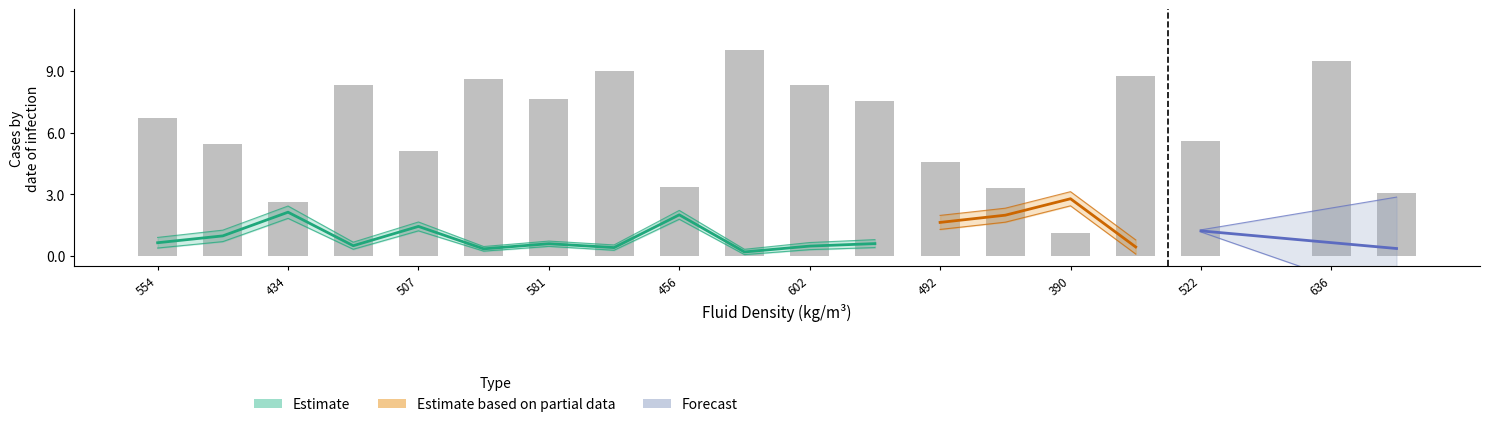

What is the maximum value shown in the chart?

10.0